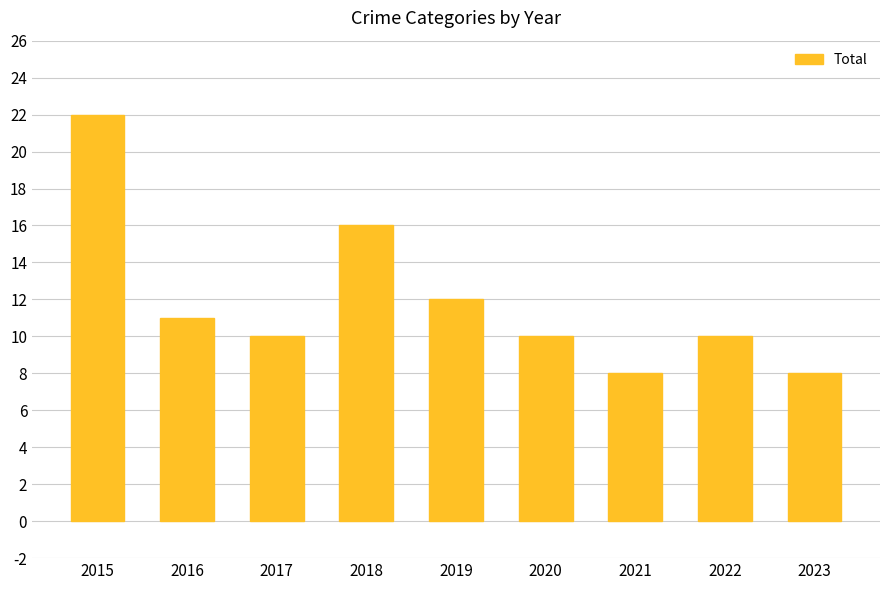

What is the maximum value shown in the chart?

22